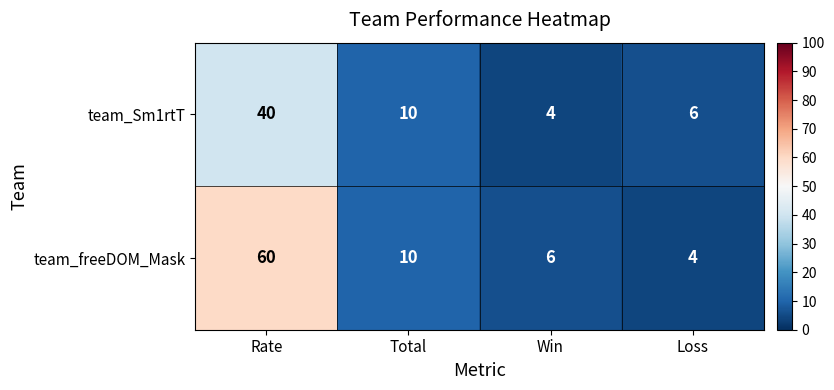

At Rate, list the series in order from smallest to largest.

team_Sm1rtT, team_freeDOM_Mask